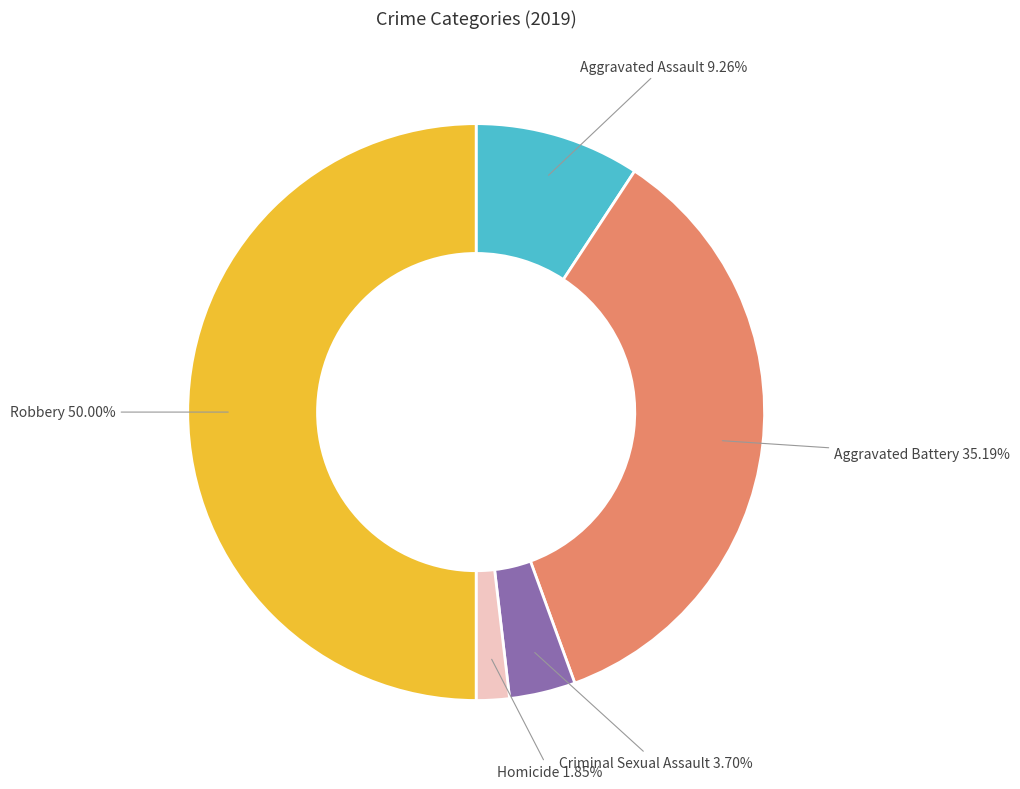

To the nearest percent, what is the average slice percentage?

20%